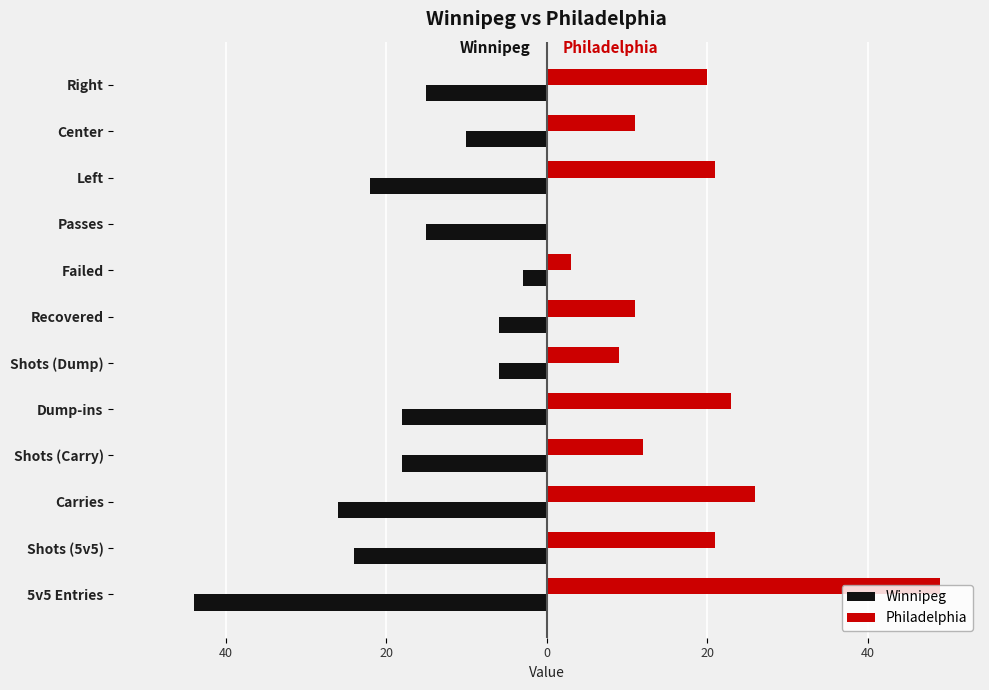

What are all the series names shown in the legend?

Winnipeg, Philadelphia